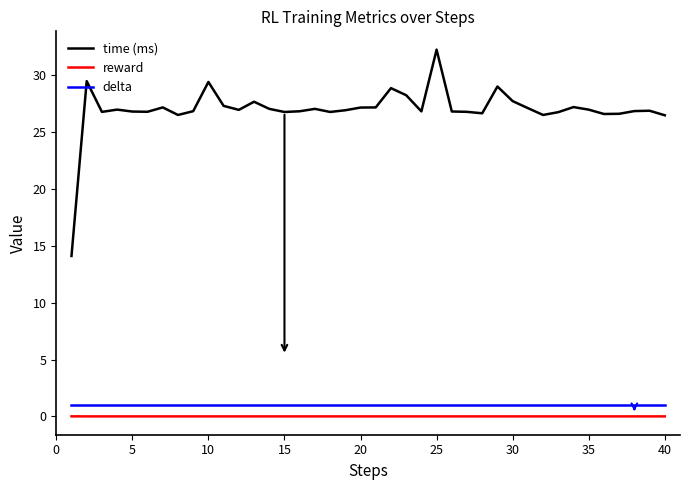

Which series has the largest range (max minus min)?

time (ms)